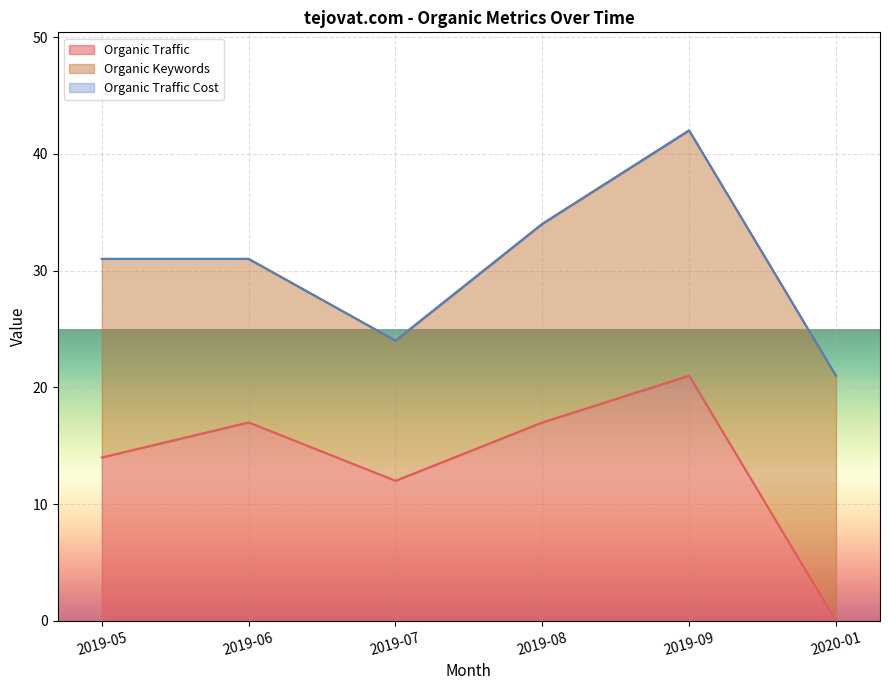

Reading right to left, extract all data points from this chart.

Organic Traffic: 0	21	17	12	17	14
Organic Keywords: 21	21	17	12	14	17
Organic Traffic Cost: 0	0	0	0	0	0